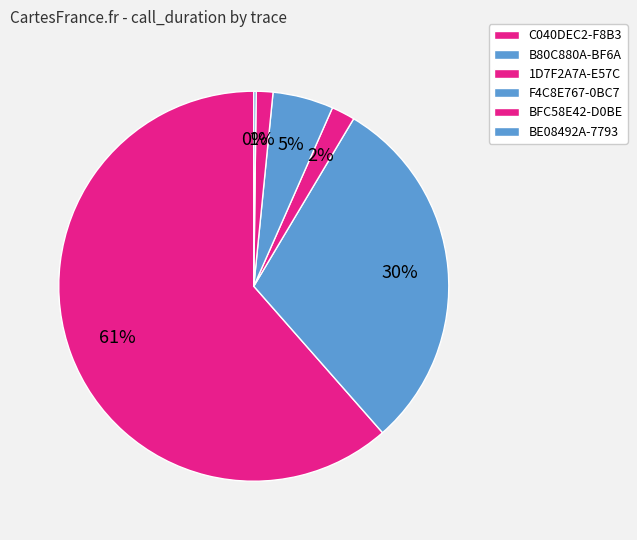

Which slice is the smallest?

BE08492A-7793